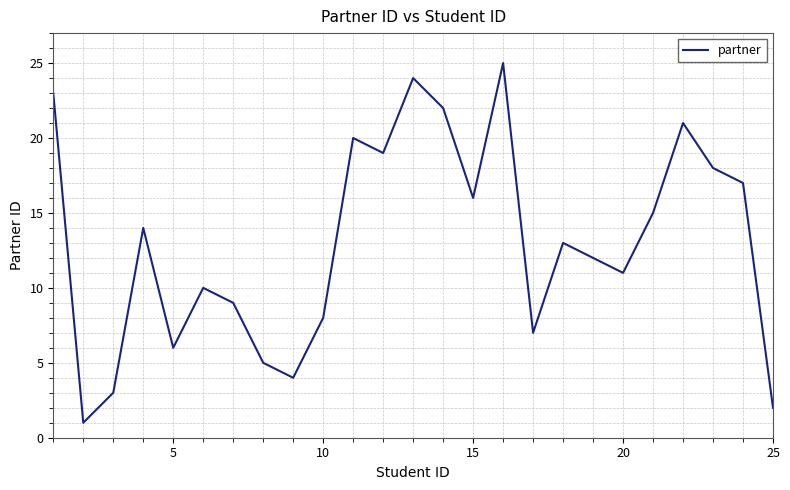

What is the greatest value displayed?

25